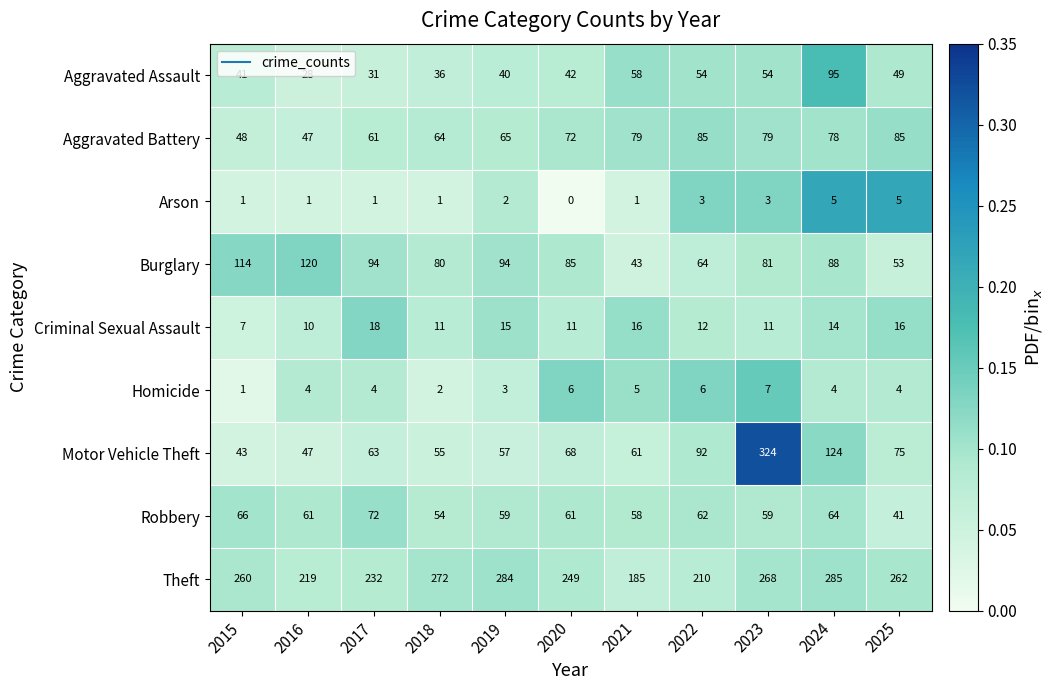

What is the difference between the second highest and second lowest values in the Motor Vehicle Theft series?

77